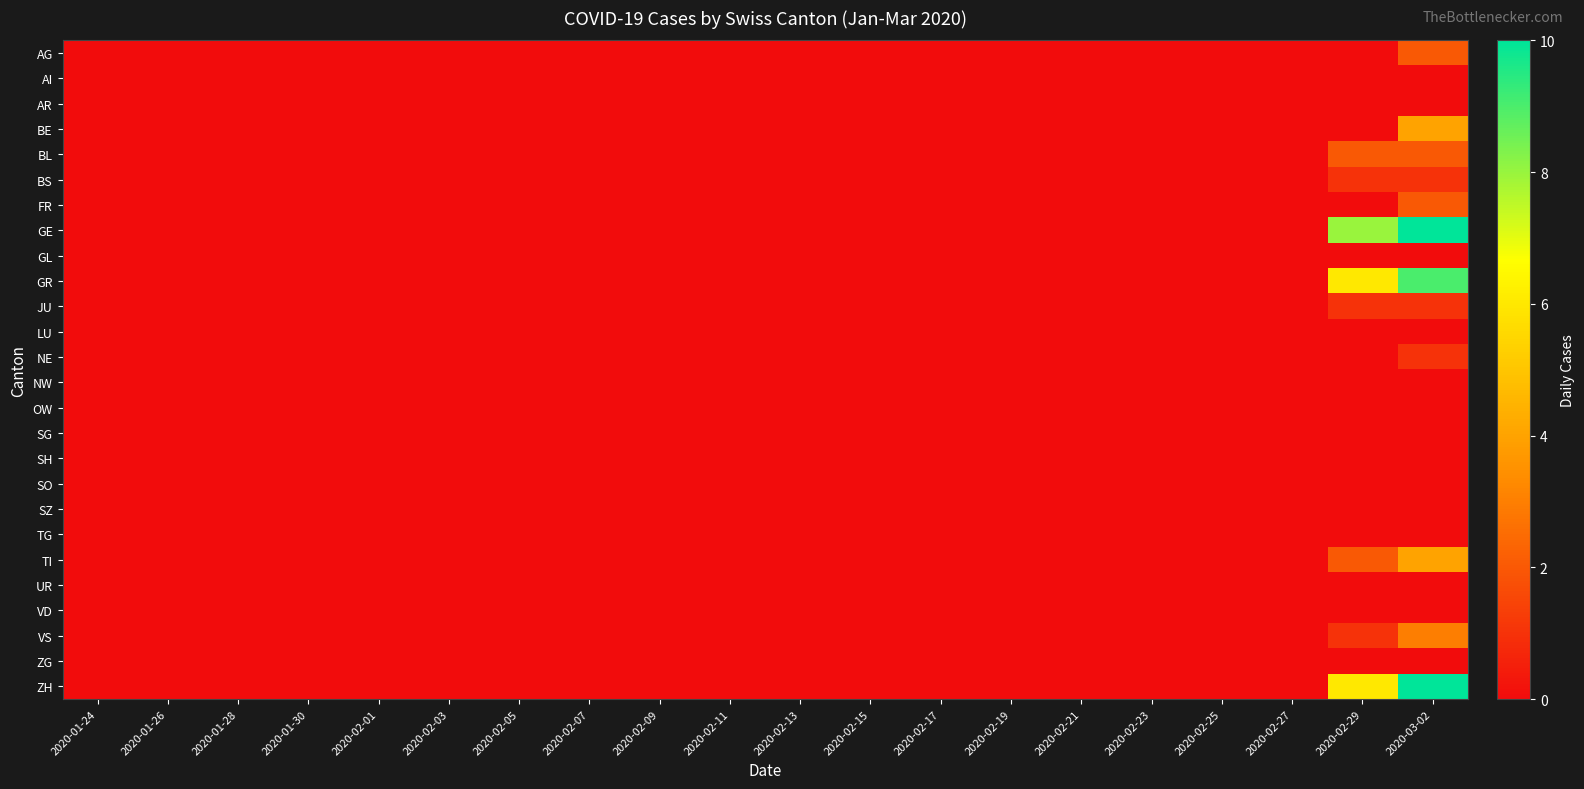

Reading right to left, extract all data points from this chart.

AG: 2020-03-02=2	2020-02-29=0	2020-02-27=0	2020-02-25=0	2020-02-23=0	2020-02-21=0	2020-02-19=0	2020-02-17=0	2020-02-15=0	2020-02-13=0	2020-02-11=0	2020-02-09=0	2020-02-07=0	2020-02-05=0	2020-02-03=0	2020-02-01=0	2020-01-30=0	2020-01-28=0	2020-01-26=0	2020-01-24=0
AI: 2020-03-02=0	2020-02-29=0	2020-02-27=0	2020-02-25=0	2020-02-23=0	2020-02-21=0	2020-02-19=0	2020-02-17=0	2020-02-15=0	2020-02-13=0	2020-02-11=0	2020-02-09=0	2020-02-07=0	2020-02-05=0	2020-02-03=0	2020-02-01=0	2020-01-30=0	2020-01-28=0	2020-01-26=0	2020-01-24=0
AR: 2020-03-02=0	2020-02-29=0	2020-02-27=0	2020-02-25=0	2020-02-23=0	2020-02-21=0	2020-02-19=0	2020-02-17=0	2020-02-15=0	2020-02-13=0	2020-02-11=0	2020-02-09=0	2020-02-07=0	2020-02-05=0	2020-02-03=0	2020-02-01=0	2020-01-30=0	2020-01-28=0	2020-01-26=0	2020-01-24=0
BE: 2020-03-02=4	2020-02-29=0	2020-02-27=0	2020-02-25=0	2020-02-23=0	2020-02-21=0	2020-02-19=0	2020-02-17=0	2020-02-15=0	2020-02-13=0	2020-02-11=0	2020-02-09=0	2020-02-07=0	2020-02-05=0	2020-02-03=0	2020-02-01=0	2020-01-30=0	2020-01-28=0	2020-01-26=0	2020-01-24=0
BL: 2020-03-02=2	2020-02-29=2	2020-02-27=0	2020-02-25=0	2020-02-23=0	2020-02-21=0	2020-02-19=0	2020-02-17=0	2020-02-15=0	2020-02-13=0	2020-02-11=0	2020-02-09=0	2020-02-07=0	2020-02-05=0	2020-02-03=0	2020-02-01=0	2020-01-30=0	2020-01-28=0	2020-01-26=0	2020-01-24=0
BS: 2020-03-02=1	2020-02-29=1	2020-02-27=0	2020-02-25=0	2020-02-23=0	2020-02-21=0	2020-02-19=0	2020-02-17=0	2020-02-15=0	2020-02-13=0	2020-02-11=0	2020-02-09=0	2020-02-07=0	2020-02-05=0	2020-02-03=0	2020-02-01=0	2020-01-30=0	2020-01-28=0	2020-01-26=0	2020-01-24=0
FR: 2020-03-02=2	2020-02-29=0	2020-02-27=0	2020-02-25=0	2020-02-23=0	2020-02-21=0	2020-02-19=0	2020-02-17=0	2020-02-15=0	2020-02-13=0	2020-02-11=0	2020-02-09=0	2020-02-07=0	2020-02-05=0	2020-02-03=0	2020-02-01=0	2020-01-30=0	2020-01-28=0	2020-01-26=0	2020-01-24=0
GE: 2020-03-02=10	2020-02-29=8	2020-02-27=0	2020-02-25=0	2020-02-23=0	2020-02-21=0	2020-02-19=0	2020-02-17=0	2020-02-15=0	2020-02-13=0	2020-02-11=0	2020-02-09=0	2020-02-07=0	2020-02-05=0	2020-02-03=0	2020-02-01=0	2020-01-30=0	2020-01-28=0	2020-01-26=0	2020-01-24=0
GL: 2020-03-02=0	2020-02-29=0	2020-02-27=0	2020-02-25=0	2020-02-23=0	2020-02-21=0	2020-02-19=0	2020-02-17=0	2020-02-15=0	2020-02-13=0	2020-02-11=0	2020-02-09=0	2020-02-07=0	2020-02-05=0	2020-02-03=0	2020-02-01=0	2020-01-30=0	2020-01-28=0	2020-01-26=0	2020-01-24=0
GR: 2020-03-02=9	2020-02-29=6	2020-02-27=0	2020-02-25=0	2020-02-23=0	2020-02-21=0	2020-02-19=0	2020-02-17=0	2020-02-15=0	2020-02-13=0	2020-02-11=0	2020-02-09=0	2020-02-07=0	2020-02-05=0	2020-02-03=0	2020-02-01=0	2020-01-30=0	2020-01-28=0	2020-01-26=0	2020-01-24=0
JU: 2020-03-02=1	2020-02-29=1	2020-02-27=0	2020-02-25=0	2020-02-23=0	2020-02-21=0	2020-02-19=0	2020-02-17=0	2020-02-15=0	2020-02-13=0	2020-02-11=0	2020-02-09=0	2020-02-07=0	2020-02-05=0	2020-02-03=0	2020-02-01=0	2020-01-30=0	2020-01-28=0	2020-01-26=0	2020-01-24=0
LU: 2020-03-02=0	2020-02-29=0	2020-02-27=0	2020-02-25=0	2020-02-23=0	2020-02-21=0	2020-02-19=0	2020-02-17=0	2020-02-15=0	2020-02-13=0	2020-02-11=0	2020-02-09=0	2020-02-07=0	2020-02-05=0	2020-02-03=0	2020-02-01=0	2020-01-30=0	2020-01-28=0	2020-01-26=0	2020-01-24=0
NE: 2020-03-02=1	2020-02-29=0	2020-02-27=0	2020-02-25=0	2020-02-23=0	2020-02-21=0	2020-02-19=0	2020-02-17=0	2020-02-15=0	2020-02-13=0	2020-02-11=0	2020-02-09=0	2020-02-07=0	2020-02-05=0	2020-02-03=0	2020-02-01=0	2020-01-30=0	2020-01-28=0	2020-01-26=0	2020-01-24=0
NW: 2020-03-02=0	2020-02-29=0	2020-02-27=0	2020-02-25=0	2020-02-23=0	2020-02-21=0	2020-02-19=0	2020-02-17=0	2020-02-15=0	2020-02-13=0	2020-02-11=0	2020-02-09=0	2020-02-07=0	2020-02-05=0	2020-02-03=0	2020-02-01=0	2020-01-30=0	2020-01-28=0	2020-01-26=0	2020-01-24=0
OW: 2020-03-02=0	2020-02-29=0	2020-02-27=0	2020-02-25=0	2020-02-23=0	2020-02-21=0	2020-02-19=0	2020-02-17=0	2020-02-15=0	2020-02-13=0	2020-02-11=0	2020-02-09=0	2020-02-07=0	2020-02-05=0	2020-02-03=0	2020-02-01=0	2020-01-30=0	2020-01-28=0	2020-01-26=0	2020-01-24=0
SG: 2020-03-02=0	2020-02-29=0	2020-02-27=0	2020-02-25=0	2020-02-23=0	2020-02-21=0	2020-02-19=0	2020-02-17=0	2020-02-15=0	2020-02-13=0	2020-02-11=0	2020-02-09=0	2020-02-07=0	2020-02-05=0	2020-02-03=0	2020-02-01=0	2020-01-30=0	2020-01-28=0	2020-01-26=0	2020-01-24=0
SH: 2020-03-02=0	2020-02-29=0	2020-02-27=0	2020-02-25=0	2020-02-23=0	2020-02-21=0	2020-02-19=0	2020-02-17=0	2020-02-15=0	2020-02-13=0	2020-02-11=0	2020-02-09=0	2020-02-07=0	2020-02-05=0	2020-02-03=0	2020-02-01=0	2020-01-30=0	2020-01-28=0	2020-01-26=0	2020-01-24=0
SO: 2020-03-02=0	2020-02-29=0	2020-02-27=0	2020-02-25=0	2020-02-23=0	2020-02-21=0	2020-02-19=0	2020-02-17=0	2020-02-15=0	2020-02-13=0	2020-02-11=0	2020-02-09=0	2020-02-07=0	2020-02-05=0	2020-02-03=0	2020-02-01=0	2020-01-30=0	2020-01-28=0	2020-01-26=0	2020-01-24=0
SZ: 2020-03-02=0	2020-02-29=0	2020-02-27=0	2020-02-25=0	2020-02-23=0	2020-02-21=0	2020-02-19=0	2020-02-17=0	2020-02-15=0	2020-02-13=0	2020-02-11=0	2020-02-09=0	2020-02-07=0	2020-02-05=0	2020-02-03=0	2020-02-01=0	2020-01-30=0	2020-01-28=0	2020-01-26=0	2020-01-24=0
TG: 2020-03-02=0	2020-02-29=0	2020-02-27=0	2020-02-25=0	2020-02-23=0	2020-02-21=0	2020-02-19=0	2020-02-17=0	2020-02-15=0	2020-02-13=0	2020-02-11=0	2020-02-09=0	2020-02-07=0	2020-02-05=0	2020-02-03=0	2020-02-01=0	2020-01-30=0	2020-01-28=0	2020-01-26=0	2020-01-24=0
TI: 2020-03-02=4	2020-02-29=2	2020-02-27=0	2020-02-25=0	2020-02-23=0	2020-02-21=0	2020-02-19=0	2020-02-17=0	2020-02-15=0	2020-02-13=0	2020-02-11=0	2020-02-09=0	2020-02-07=0	2020-02-05=0	2020-02-03=0	2020-02-01=0	2020-01-30=0	2020-01-28=0	2020-01-26=0	2020-01-24=0
UR: 2020-03-02=0	2020-02-29=0	2020-02-27=0	2020-02-25=0	2020-02-23=0	2020-02-21=0	2020-02-19=0	2020-02-17=0	2020-02-15=0	2020-02-13=0	2020-02-11=0	2020-02-09=0	2020-02-07=0	2020-02-05=0	2020-02-03=0	2020-02-01=0	2020-01-30=0	2020-01-28=0	2020-01-26=0	2020-01-24=0
VD: 2020-03-02=0	2020-02-29=0	2020-02-27=0	2020-02-25=0	2020-02-23=0	2020-02-21=0	2020-02-19=0	2020-02-17=0	2020-02-15=0	2020-02-13=0	2020-02-11=0	2020-02-09=0	2020-02-07=0	2020-02-05=0	2020-02-03=0	2020-02-01=0	2020-01-30=0	2020-01-28=0	2020-01-26=0	2020-01-24=0
VS: 2020-03-02=3	2020-02-29=1	2020-02-27=0	2020-02-25=0	2020-02-23=0	2020-02-21=0	2020-02-19=0	2020-02-17=0	2020-02-15=0	2020-02-13=0	2020-02-11=0	2020-02-09=0	2020-02-07=0	2020-02-05=0	2020-02-03=0	2020-02-01=0	2020-01-30=0	2020-01-28=0	2020-01-26=0	2020-01-24=0
ZG: 2020-03-02=0	2020-02-29=0	2020-02-27=0	2020-02-25=0	2020-02-23=0	2020-02-21=0	2020-02-19=0	2020-02-17=0	2020-02-15=0	2020-02-13=0	2020-02-11=0	2020-02-09=0	2020-02-07=0	2020-02-05=0	2020-02-03=0	2020-02-01=0	2020-01-30=0	2020-01-28=0	2020-01-26=0	2020-01-24=0
ZH: 2020-03-02=10	2020-02-29=6	2020-02-27=0	2020-02-25=0	2020-02-23=0	2020-02-21=0	2020-02-19=0	2020-02-17=0	2020-02-15=0	2020-02-13=0	2020-02-11=0	2020-02-09=0	2020-02-07=0	2020-02-05=0	2020-02-03=0	2020-02-01=0	2020-01-30=0	2020-01-28=0	2020-01-26=0	2020-01-24=0